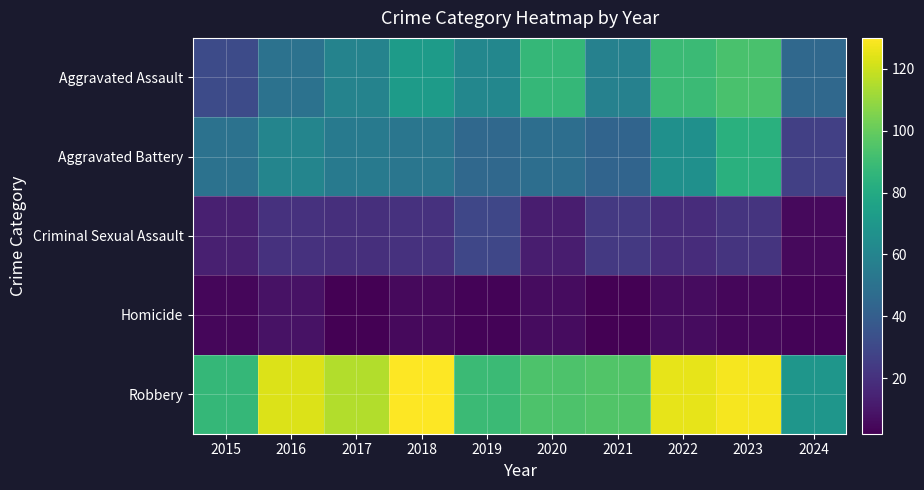

List the series in order of their peak value, highest first.

Robbery, Aggravated Assault, Aggravated Battery, Criminal Sexual Assault, Homicide